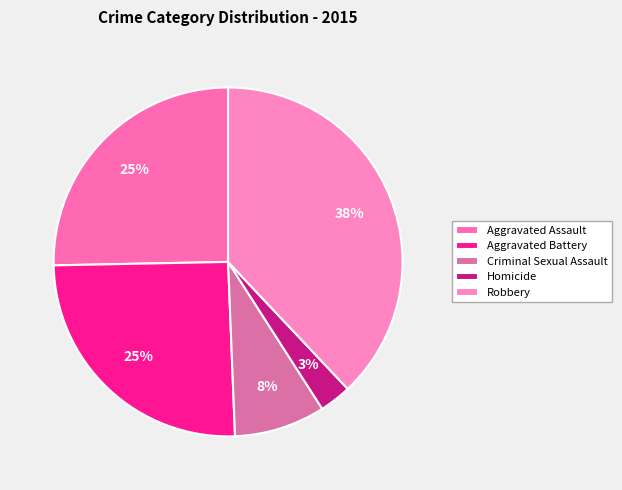

Which slice is the largest?

Robbery